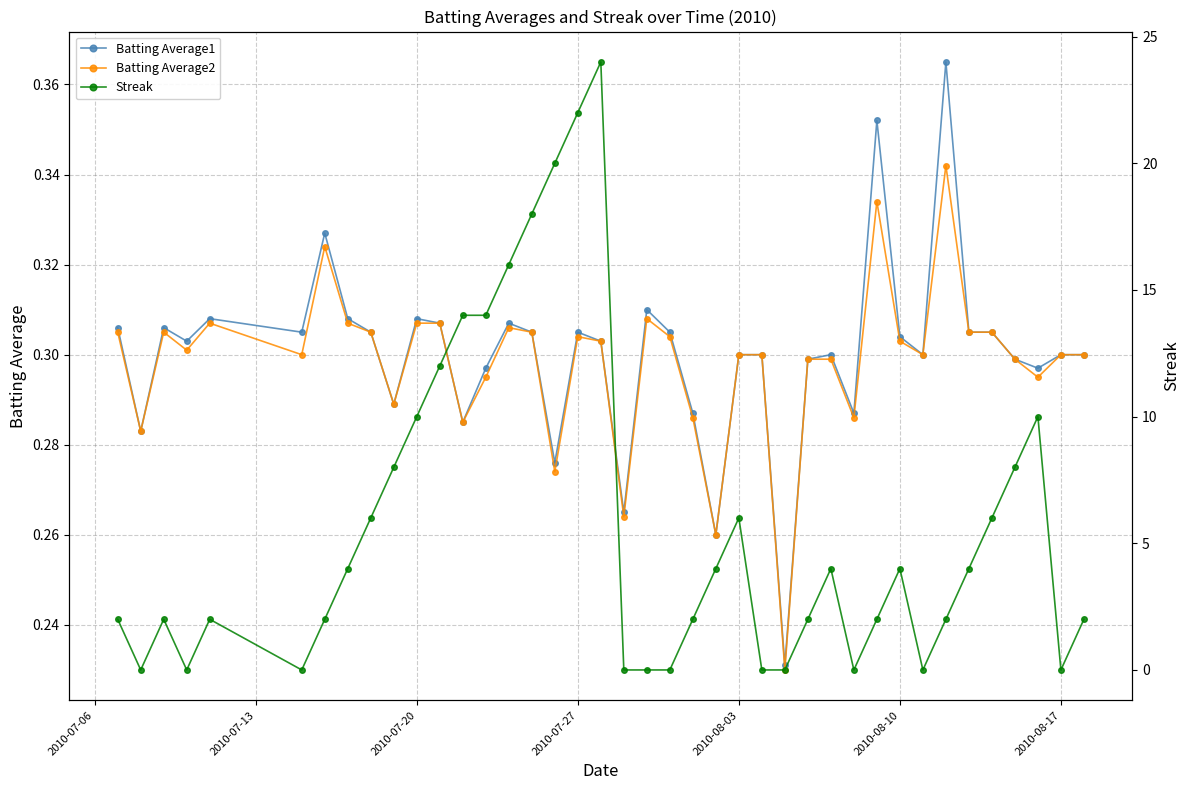

Count the Batting Average2 values in the range 0 to 1.

40